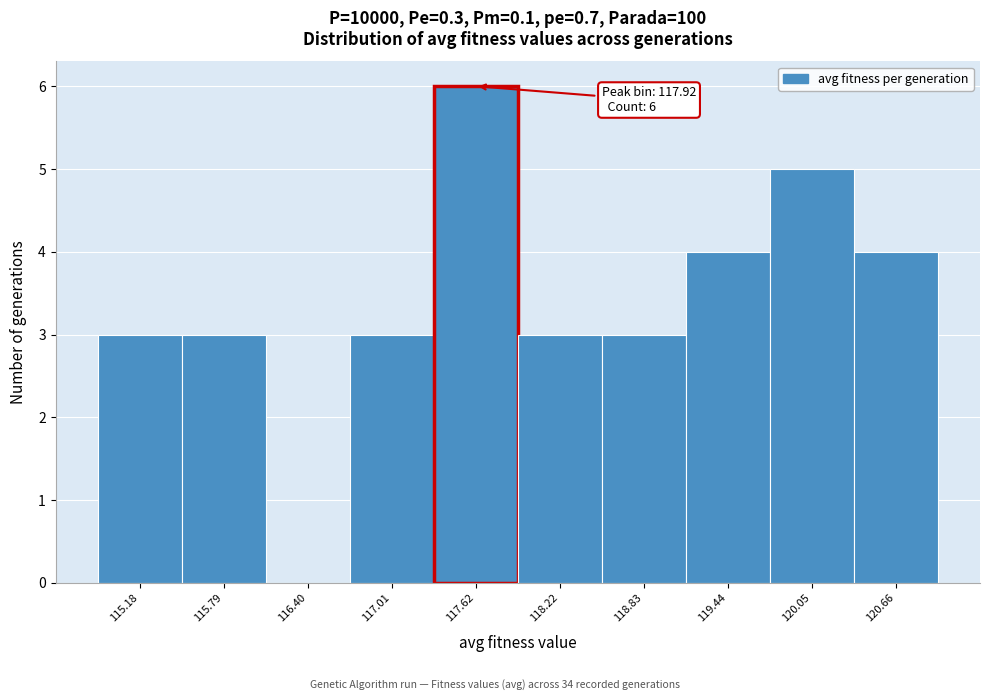

Reading left to right, what are all the values shown in this chart?

115.18=3	115.79=3	116.40=0	117.01=3	117.62=6	118.22=3	118.83=3	119.44=4	120.05=5	120.66=4